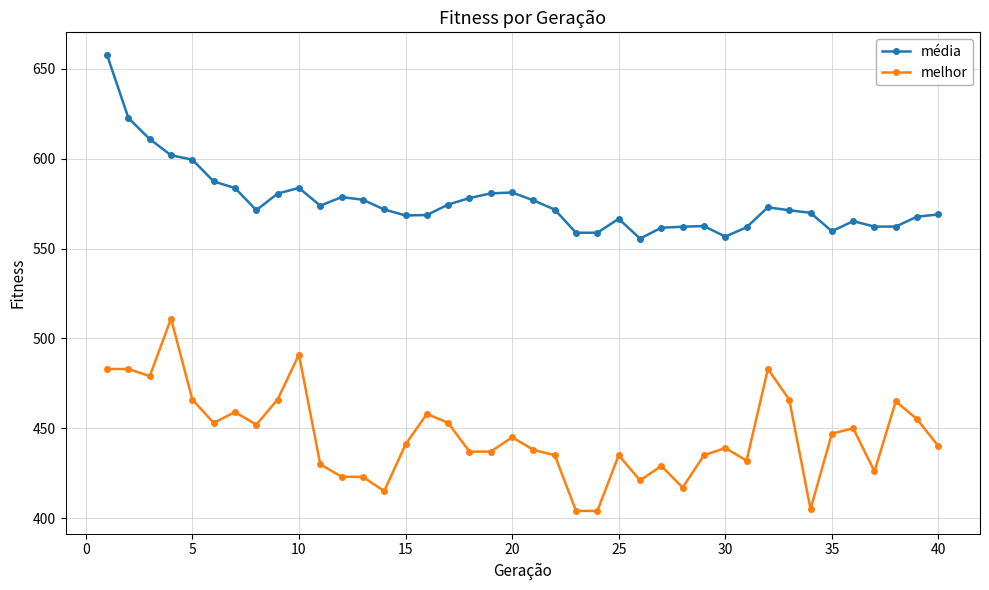

What is the average value of the média series?

576.2